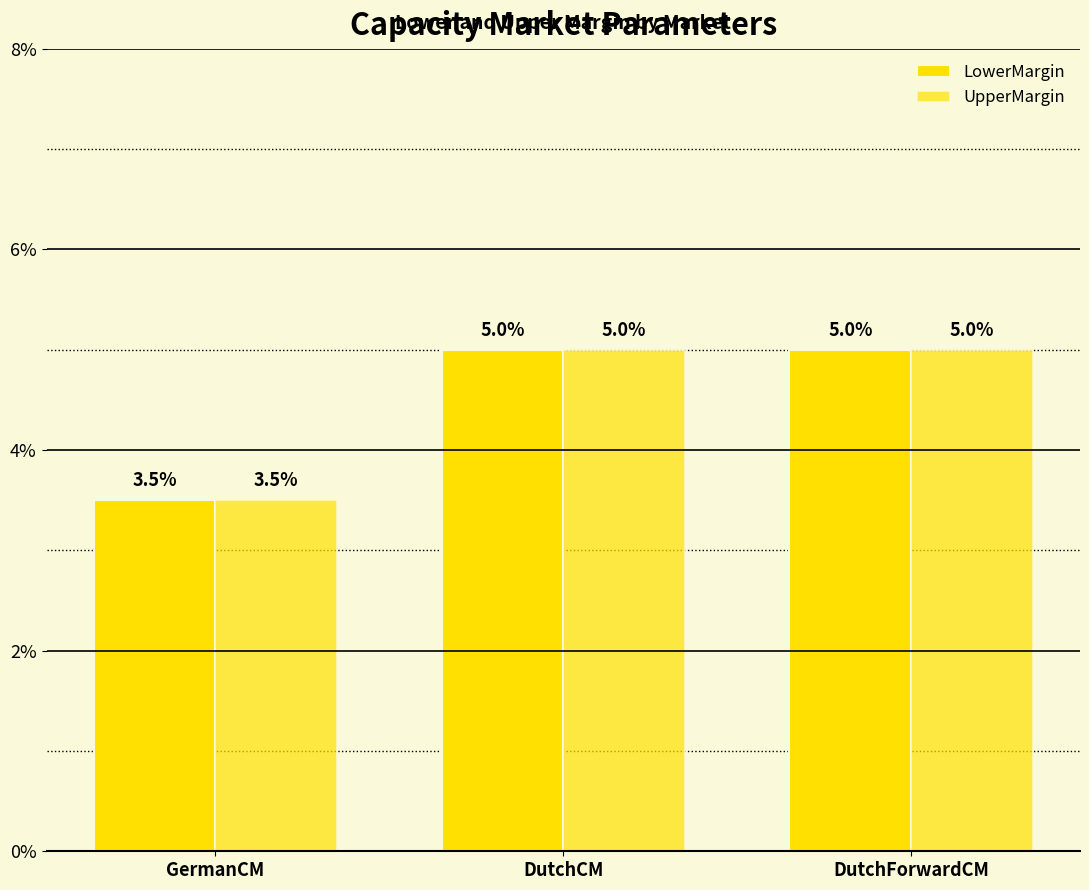

Does the chart contain any negative values?

No